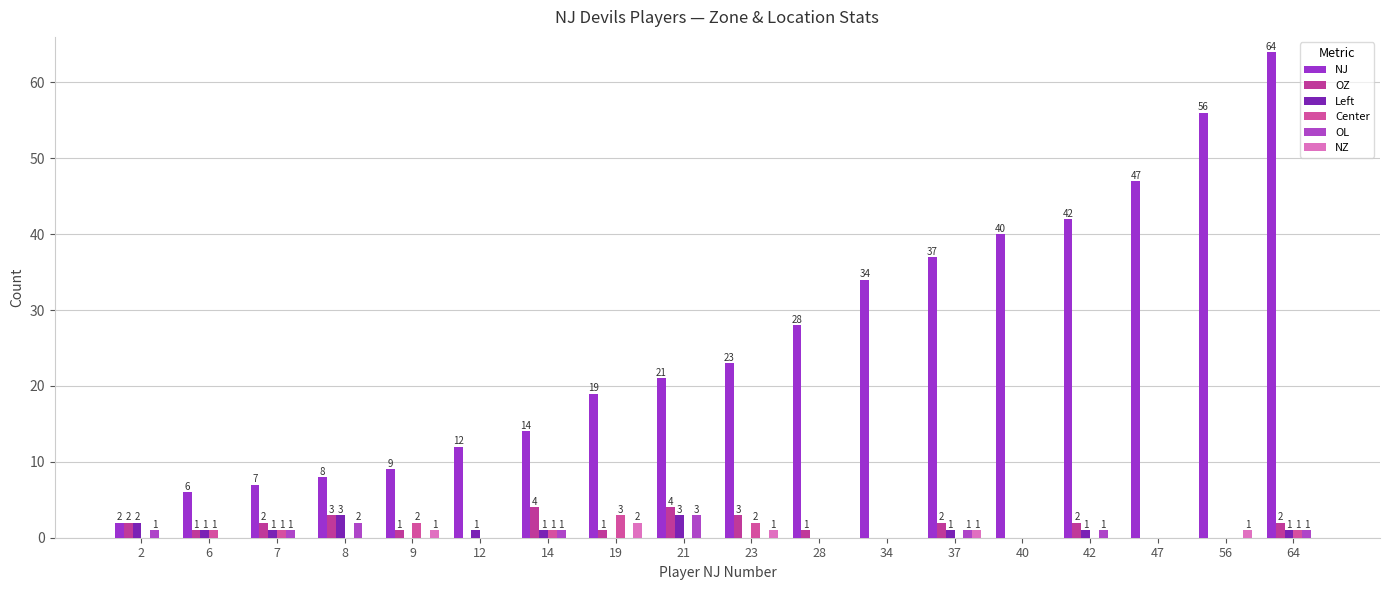

Between 8 and 40, which series saw the biggest shift?

NJ